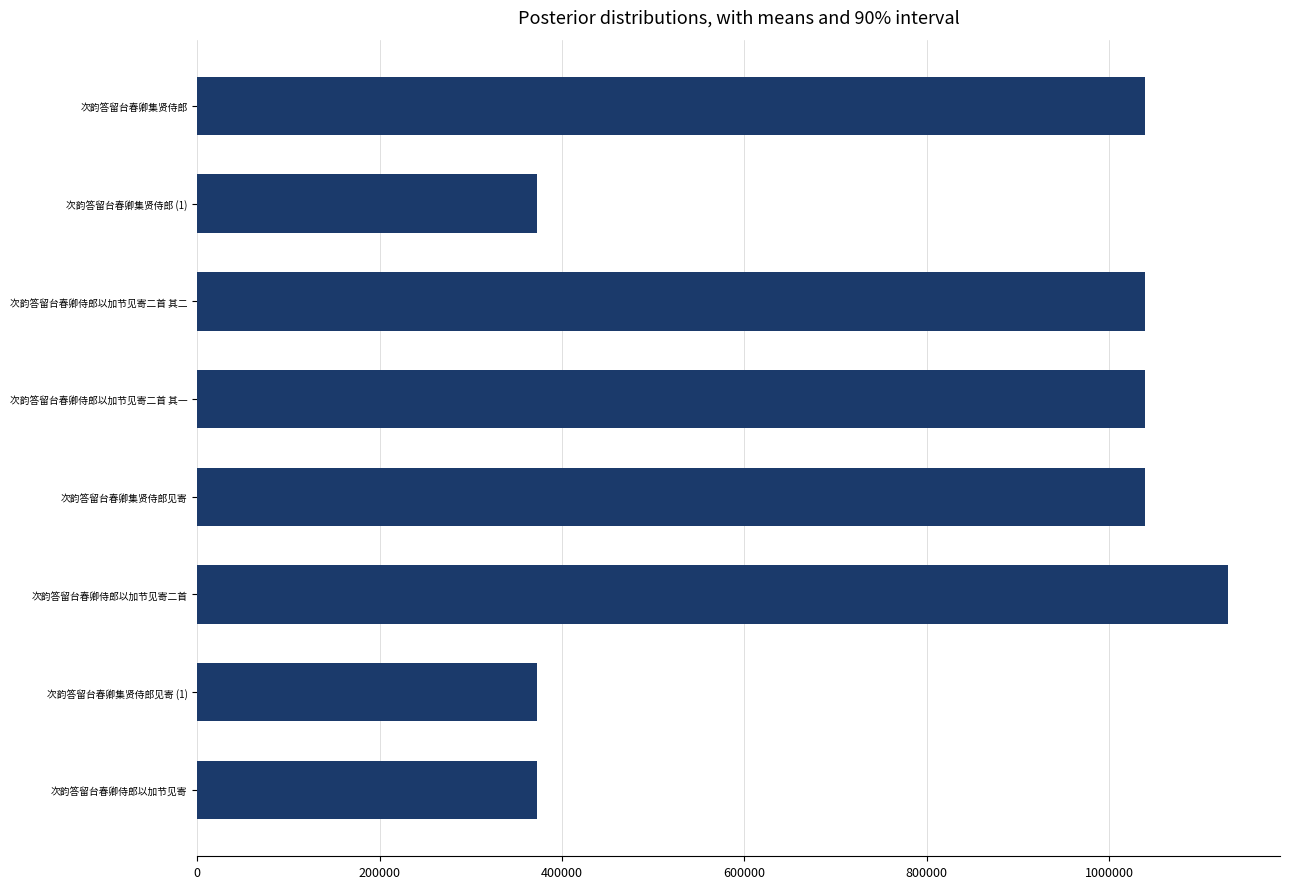

What is the value of the 4th bar from the top?

1039261